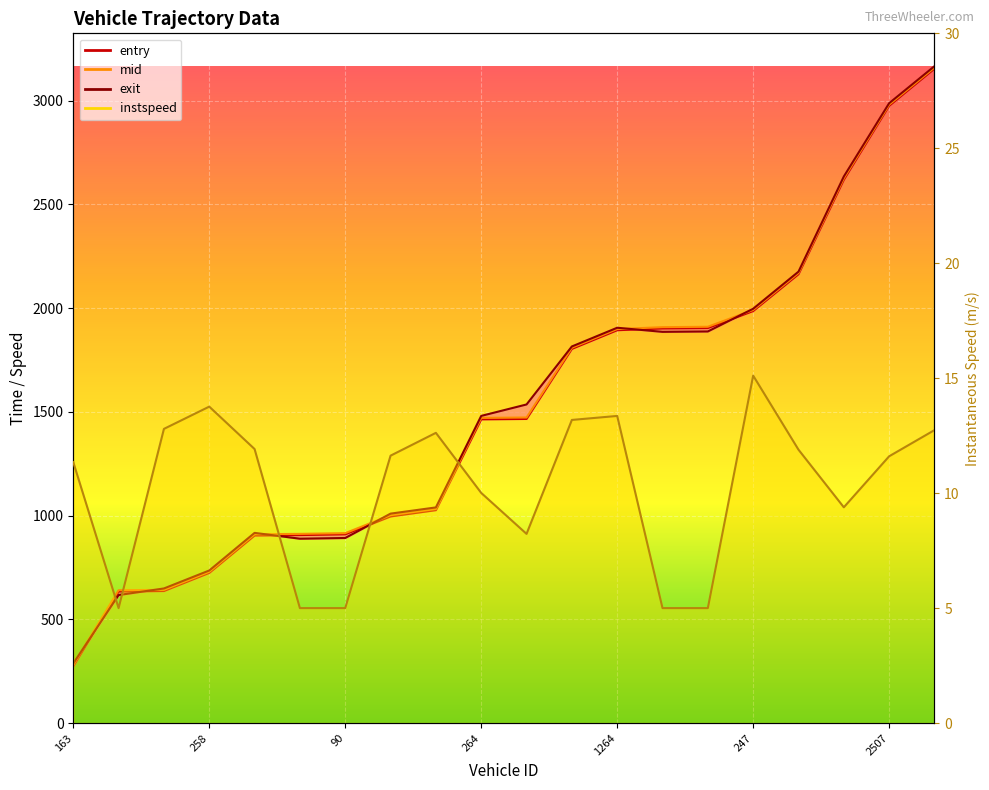

What is the label of the 15th point from the right?

247